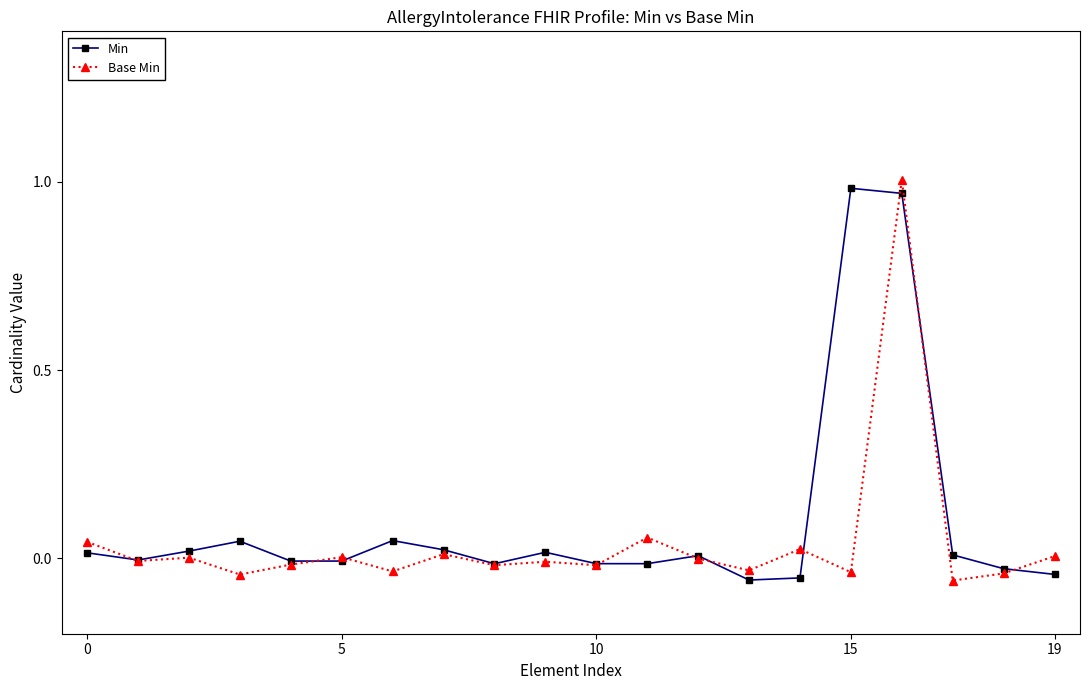

Is the value of Min at 5 greater than the value of Base Min at 0?

No